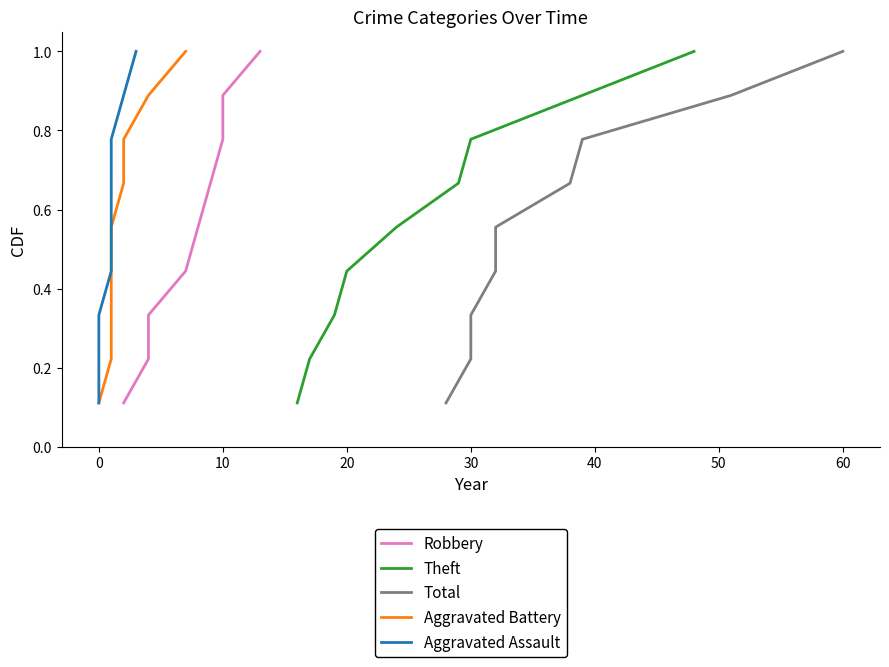

What is the maximum value for Theft?

1.0